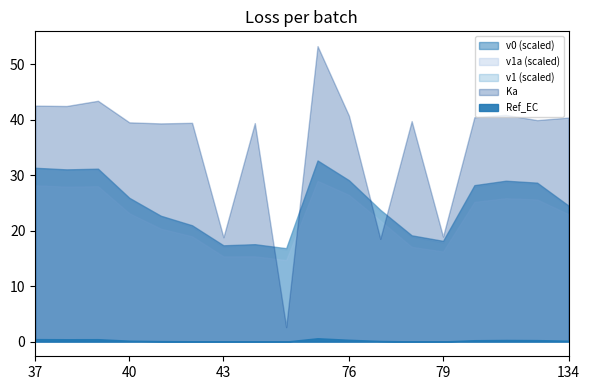

Rank the series by their maximum value, from lowest to highest.

Ref_EC, Ka, v1a, v1, v0